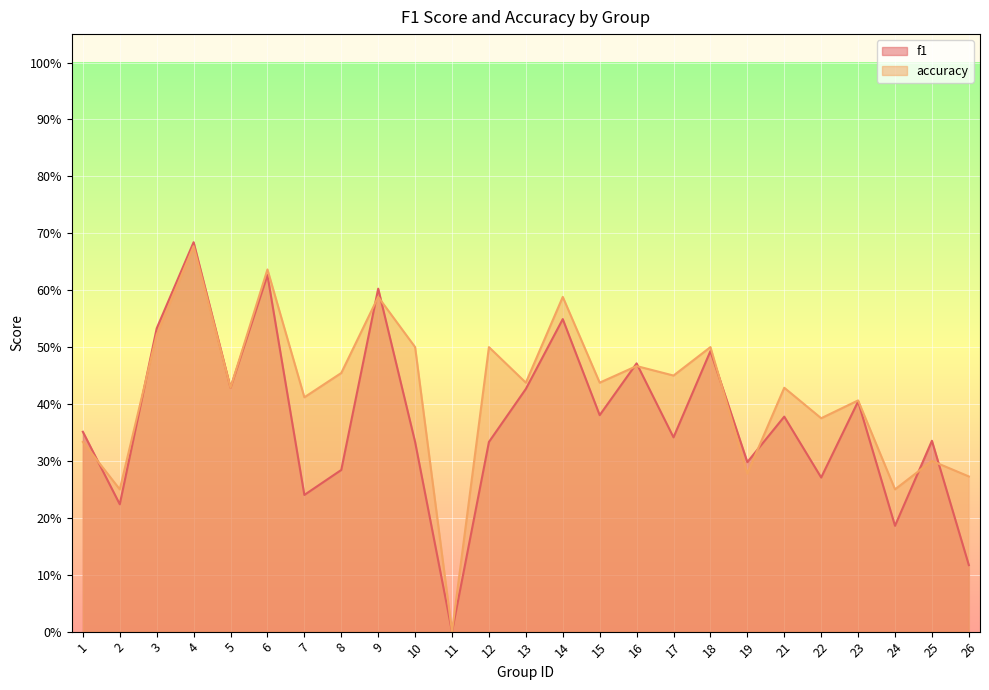

What is the maximum value shown in the chart?

0.7